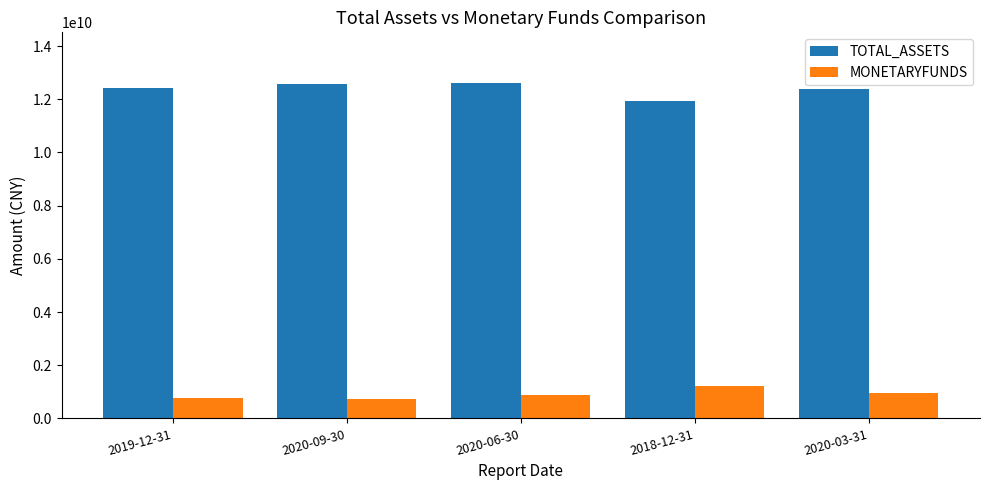

How many groups of bars are there?

5